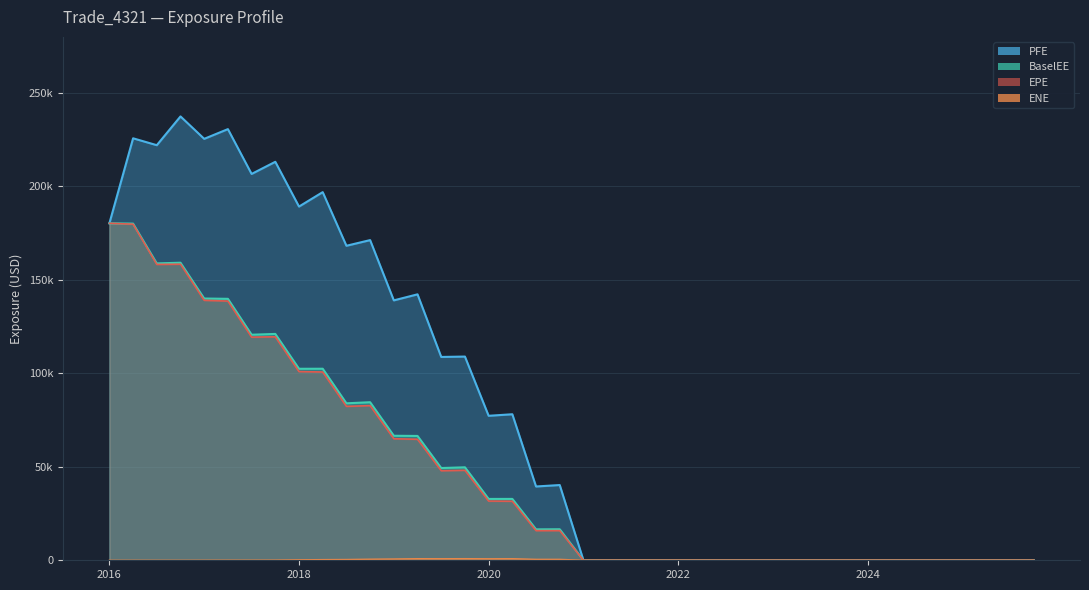

True or false: BaselEE has more than 2 points higher than both neighbors.

True